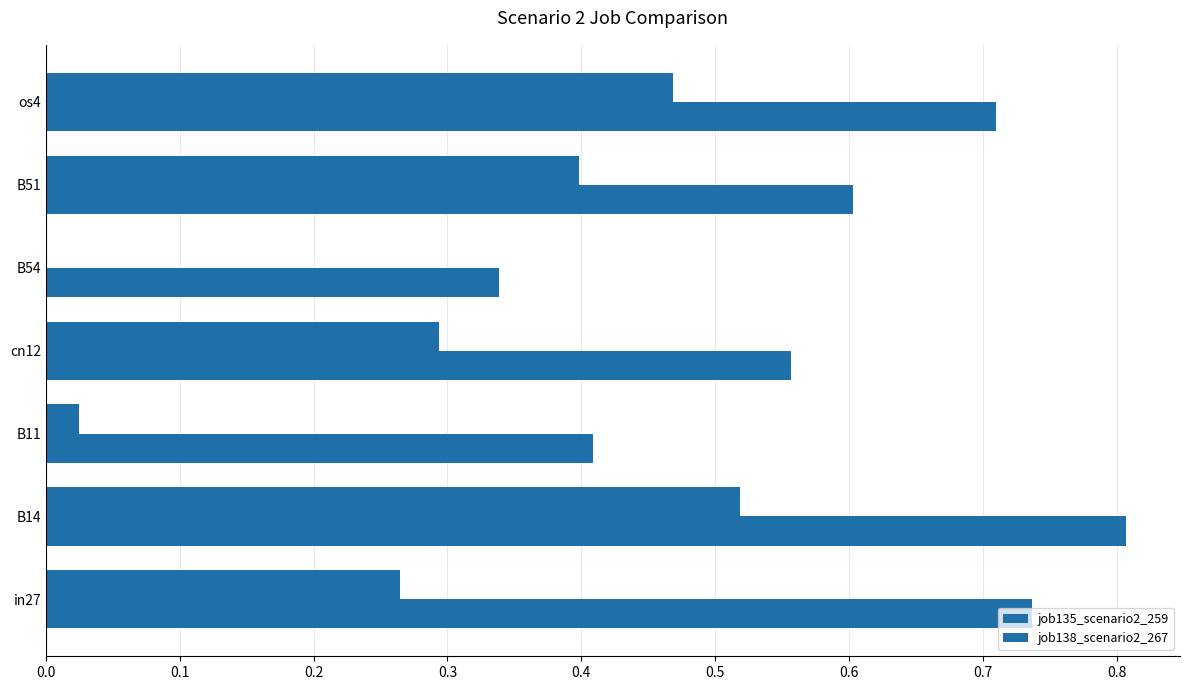

What is the maximum value for job135_scenario2_259?

0.8